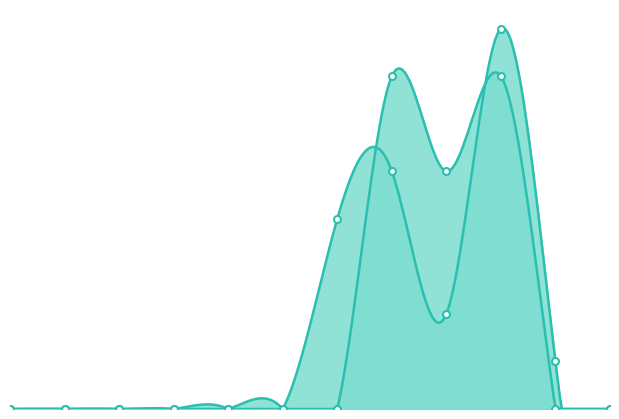

At how many categories does at least one series exceed 2?

4